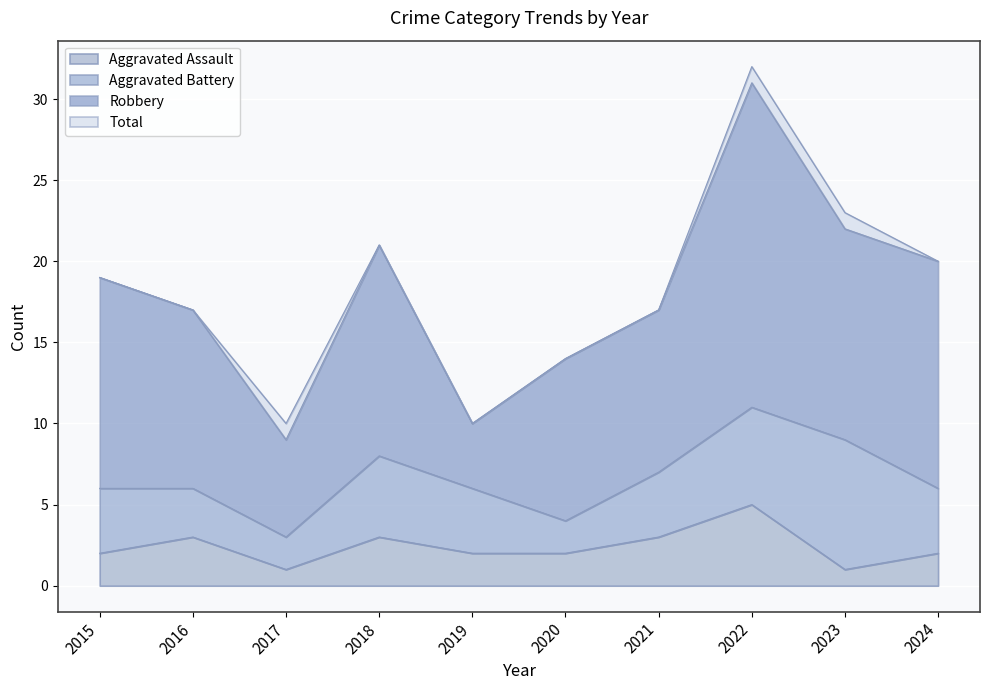

Which series has the largest range (max minus min)?

Total